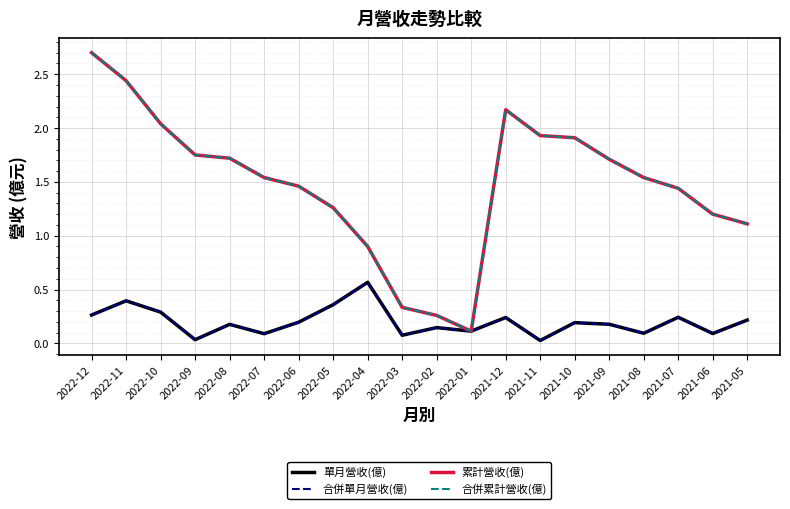

Is this an area chart (filled region under the line)?

No